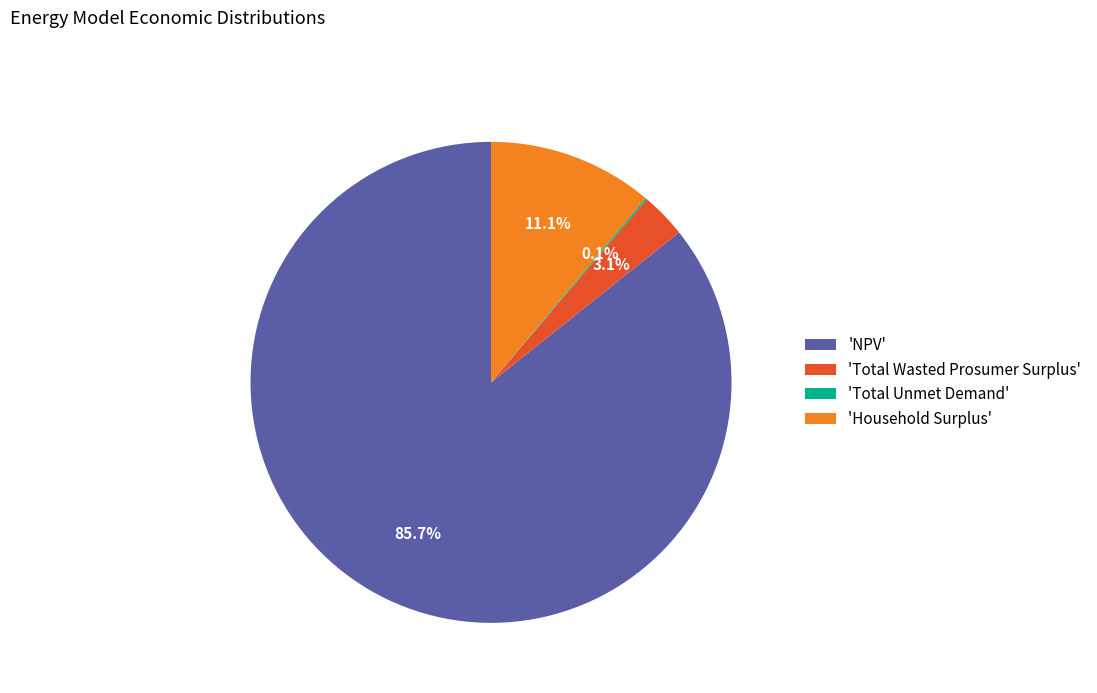

Between 'NPV' and 'Total Wasted Prosumer Surplus', which is larger?

'NPV'